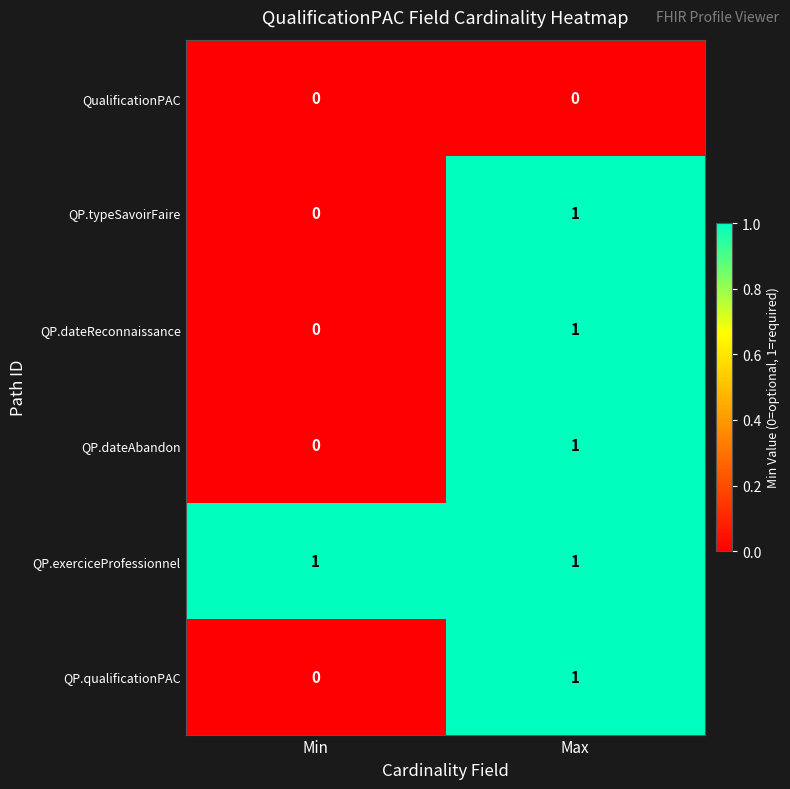

At which category is the sum across all series the highest?

Max